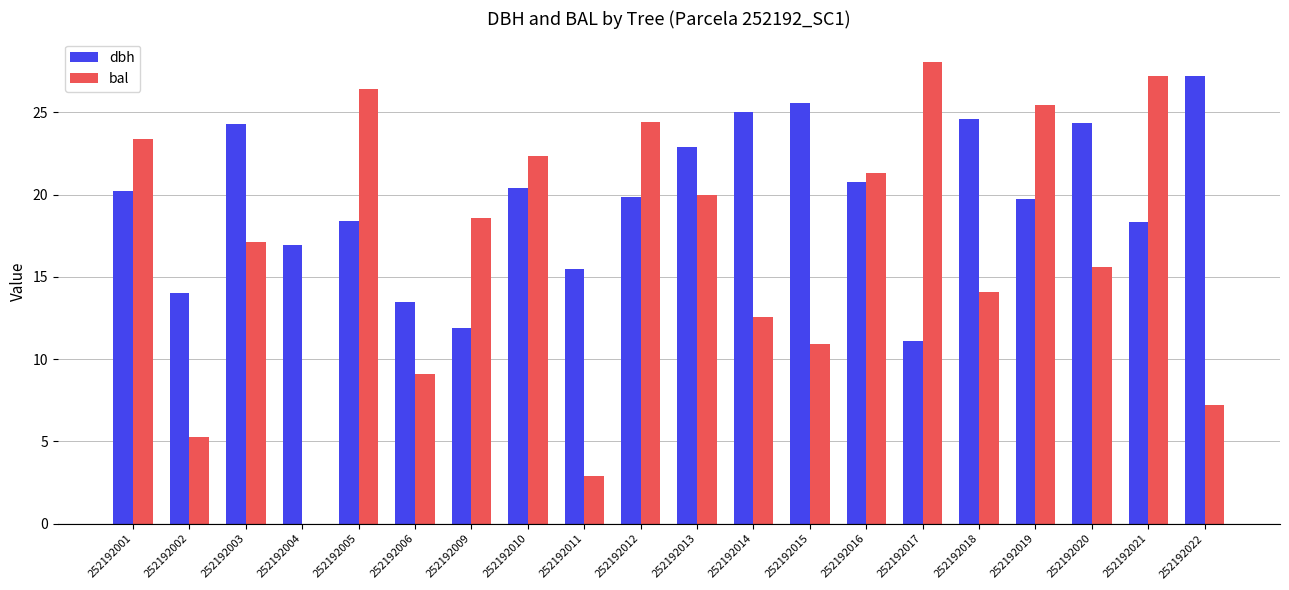

Count the number of data series in this chart.

2